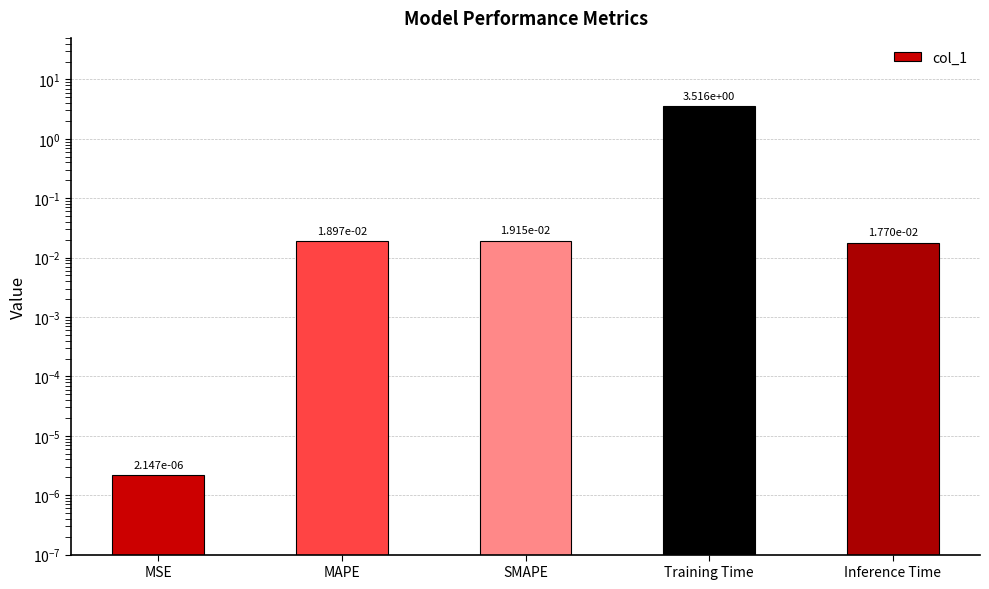

Reading right to left, what are all the values shown in this chart?

Inference Time=0.0	Training Time=3.5	SMAPE=0.0	MAPE=0.0	MSE=0.0